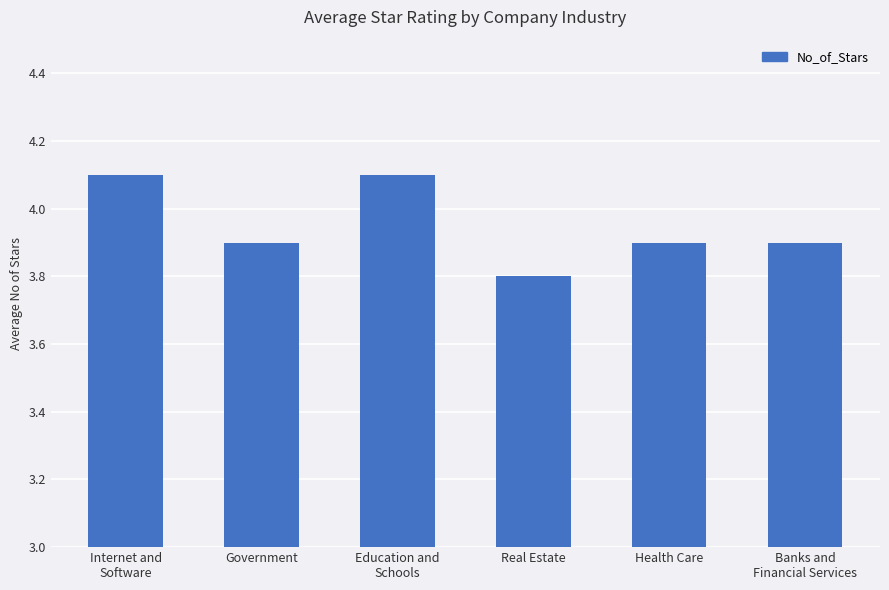

What is the approximate value at Banks and
Financial Services?

3.9